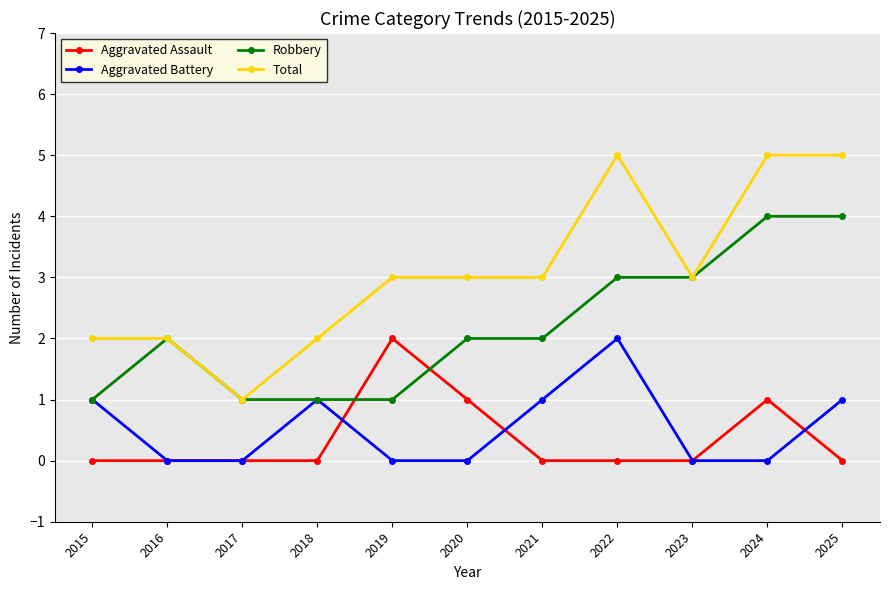

Does the chart have visible grid lines?

Yes